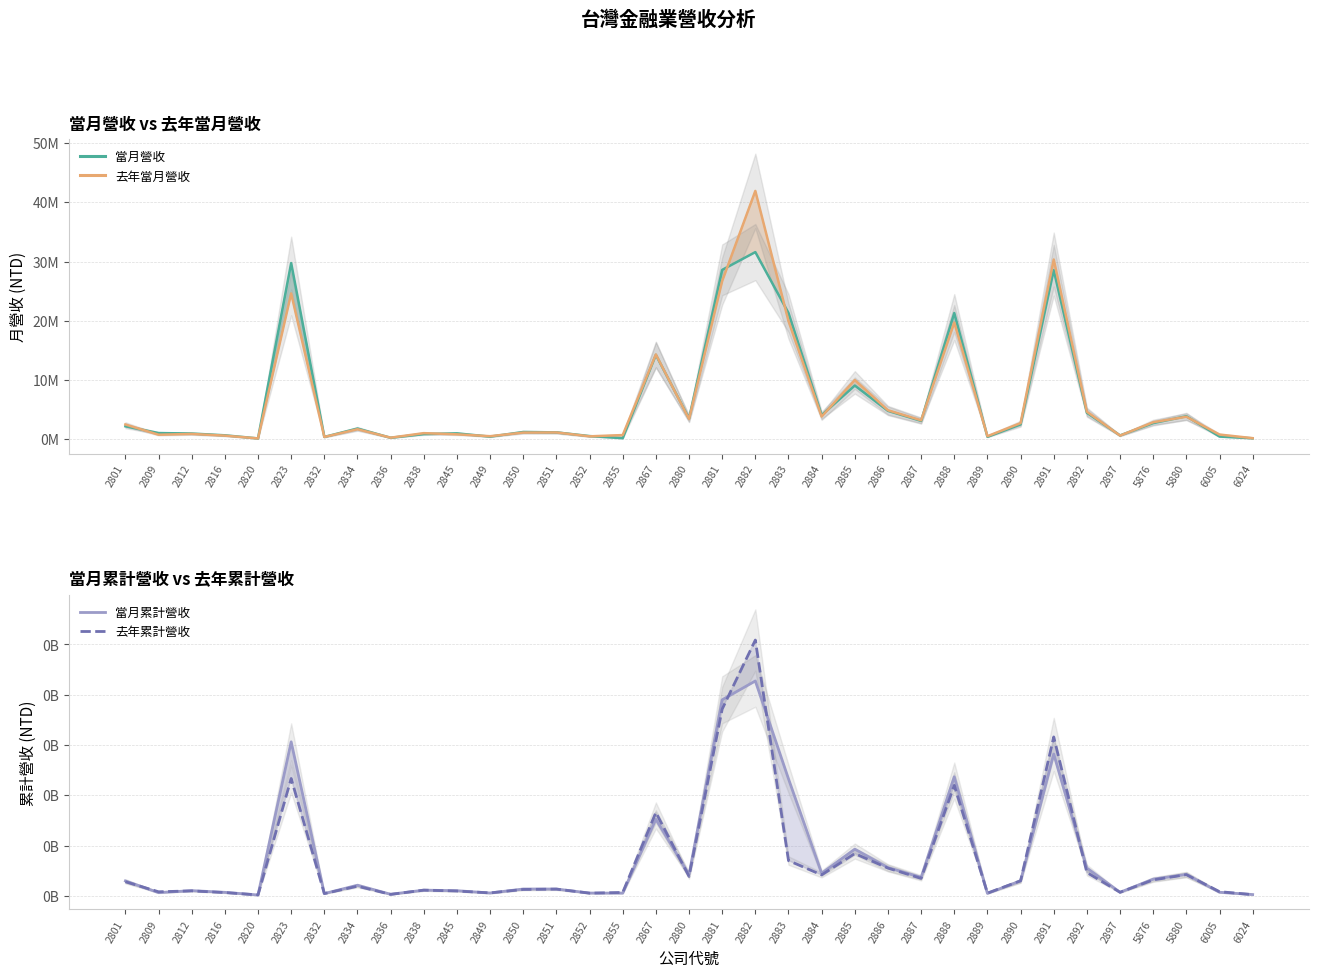

Is this an area chart (filled region under the line)?

No